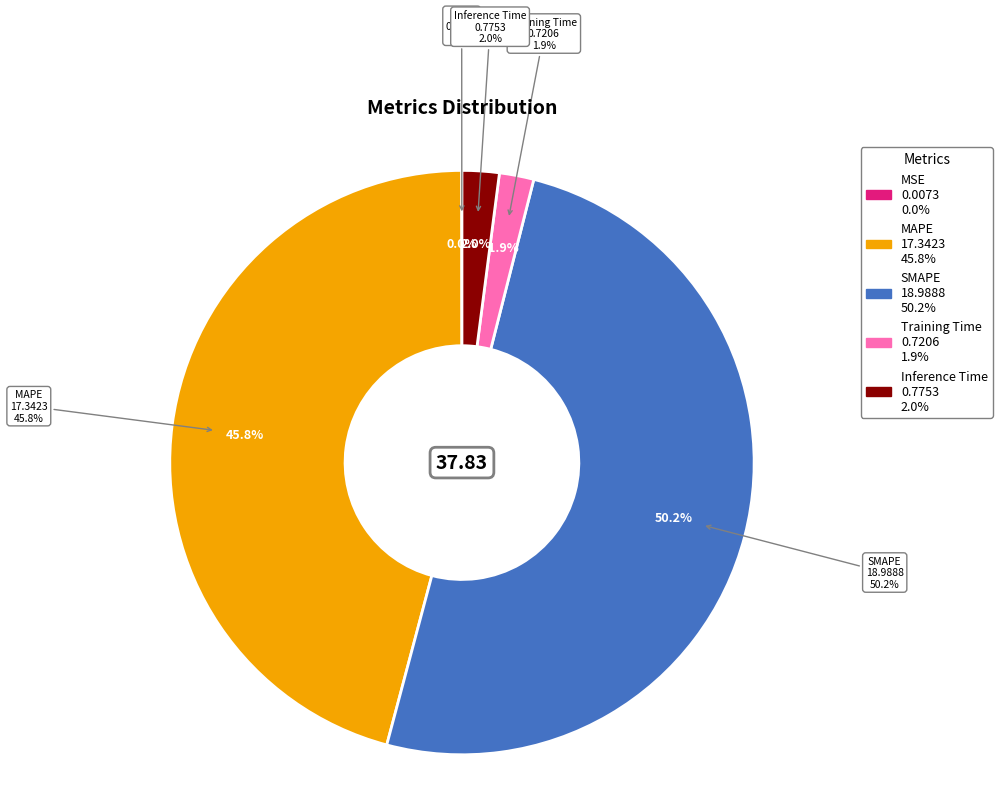

Combined, what portion of the pie is MSE and Training Time?

1.9%